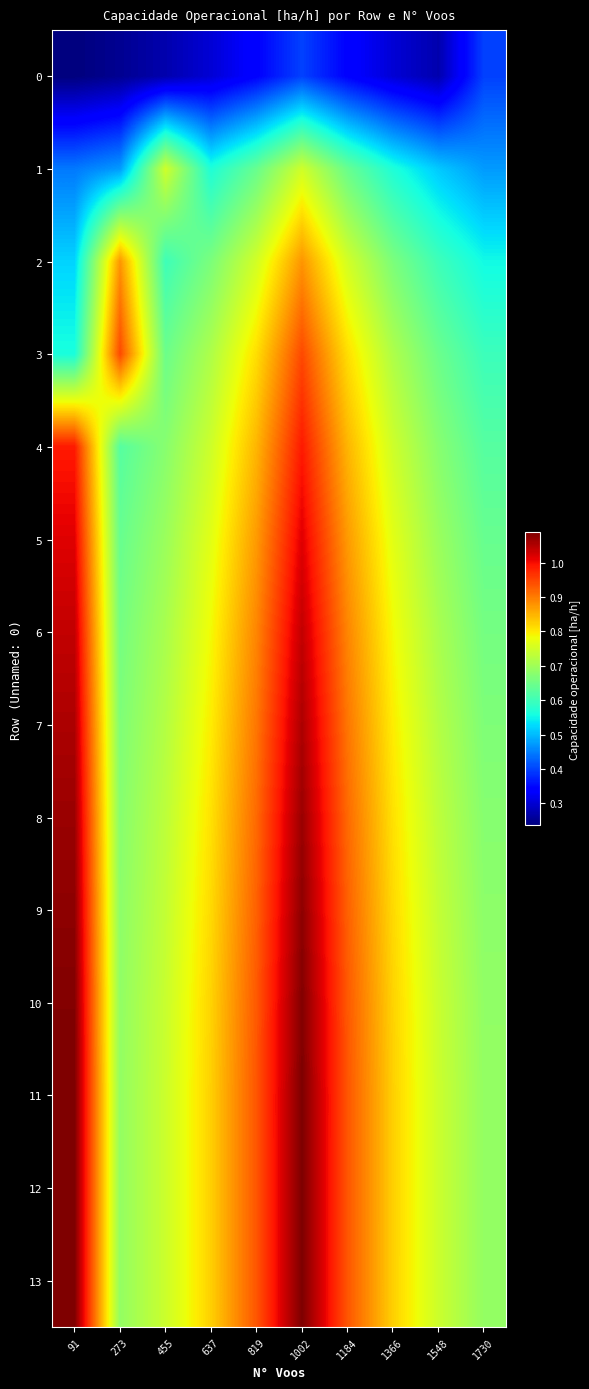

Between 1184 and 1730, which series saw the biggest shift?

11